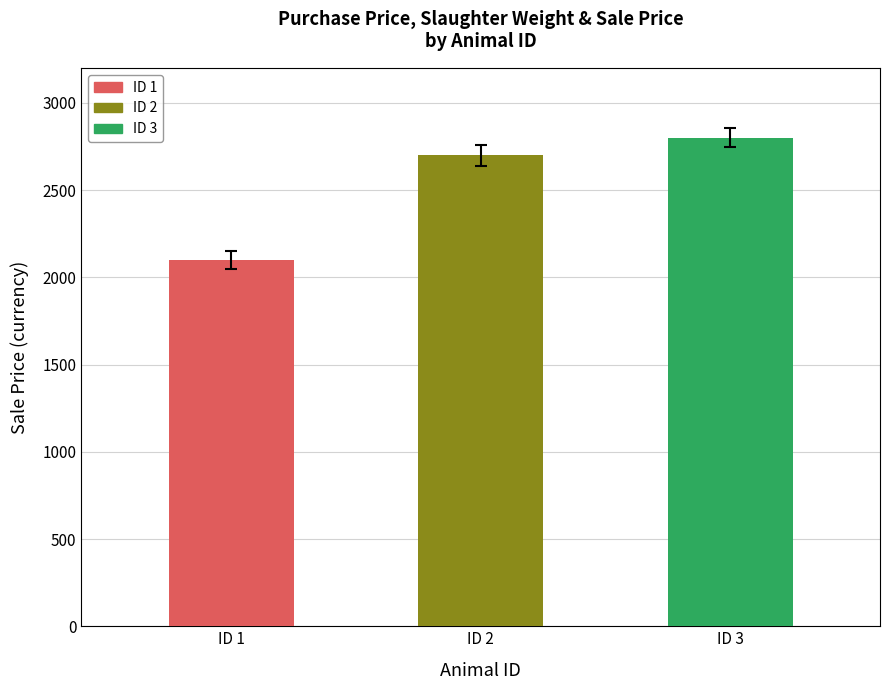

What is the maximum value shown in the chart?

2800